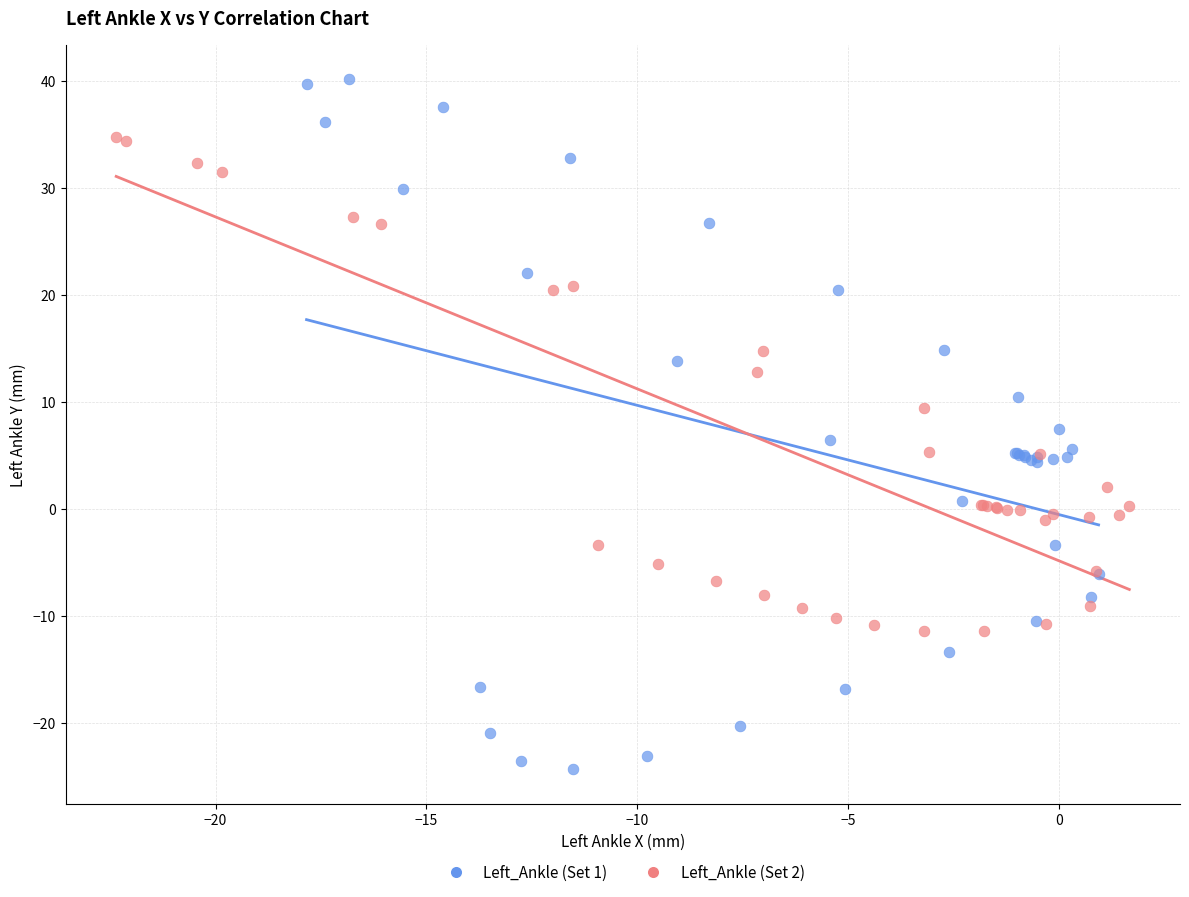

Which series has the widest spread of Y values?

Left_Ankle (Set 1)